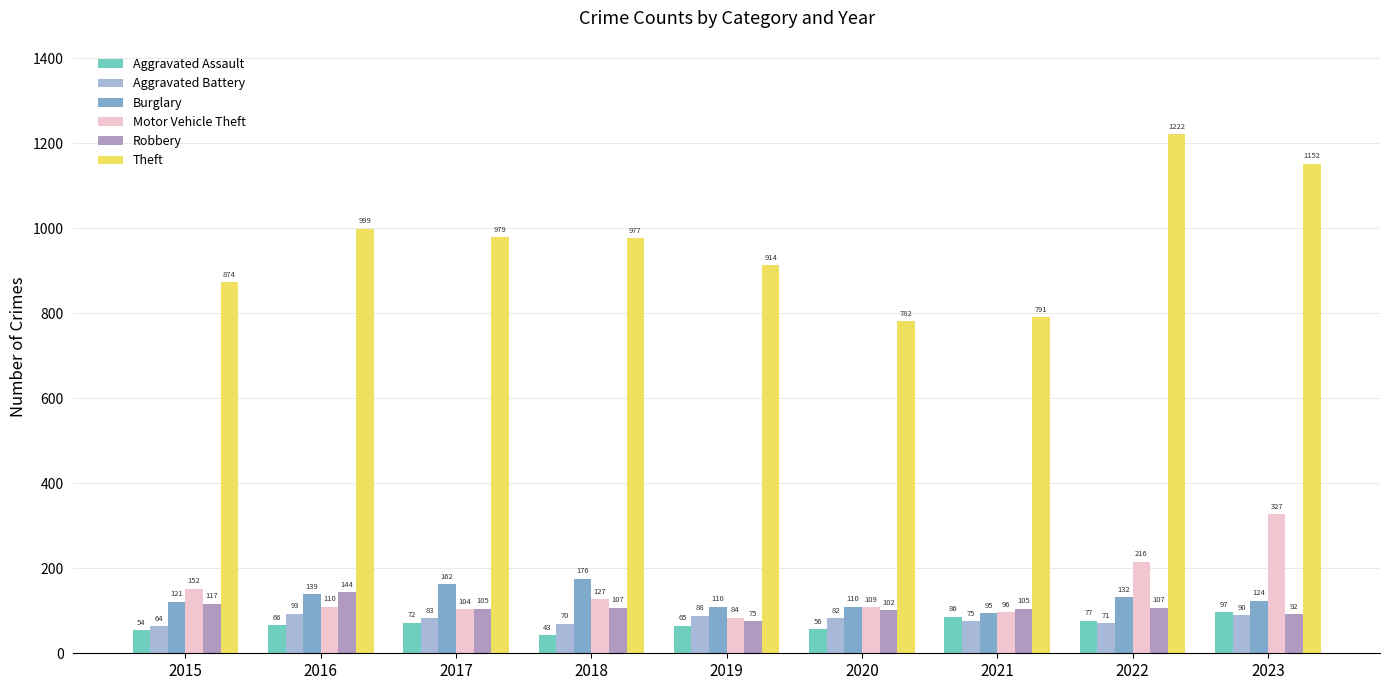

What is the lowest value of the Robbery series?

75